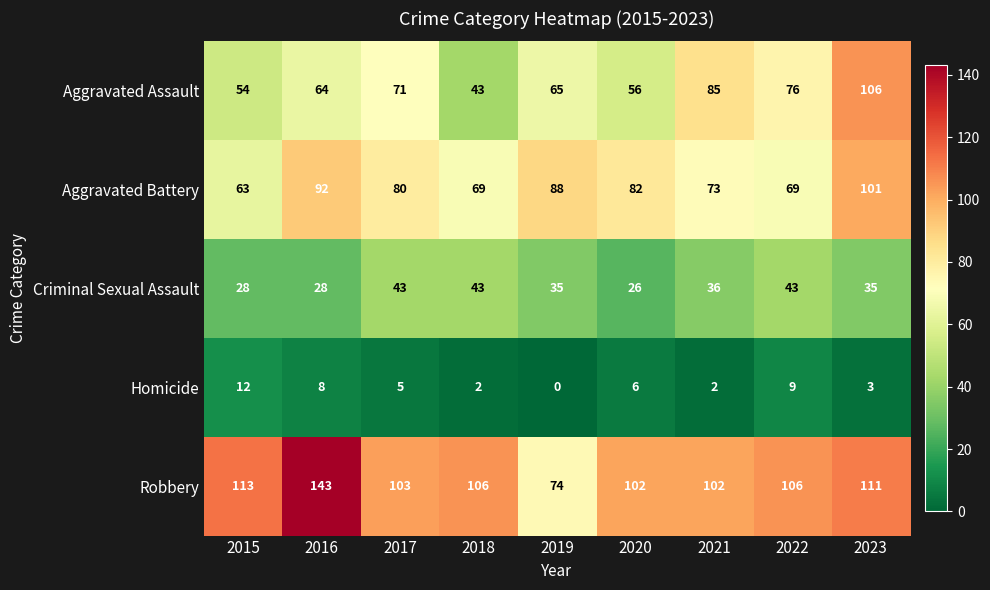

At how many categories does at least one series exceed 68?

9